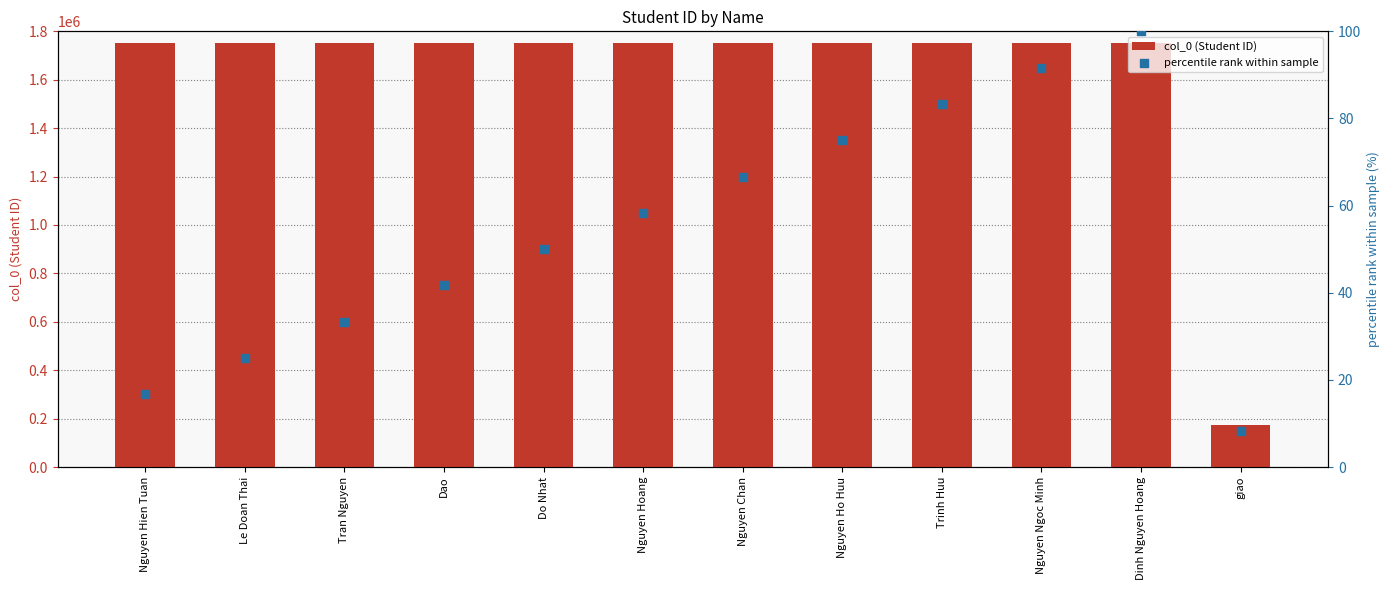

What are all the series names shown in the legend?

col_0 (Student ID), percentile rank within sample